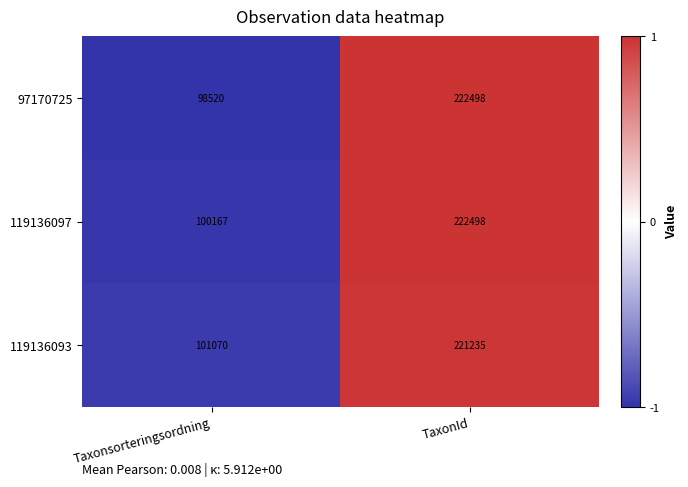

Which series changed the most between Taxonsorteringsordning and TaxonId?

97170725